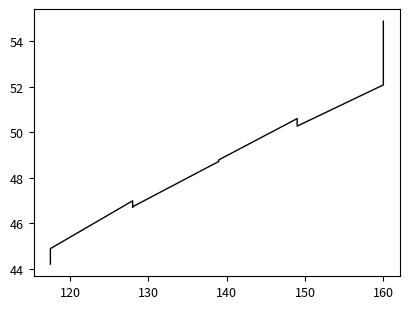

How many lines are shown in the chart?

1